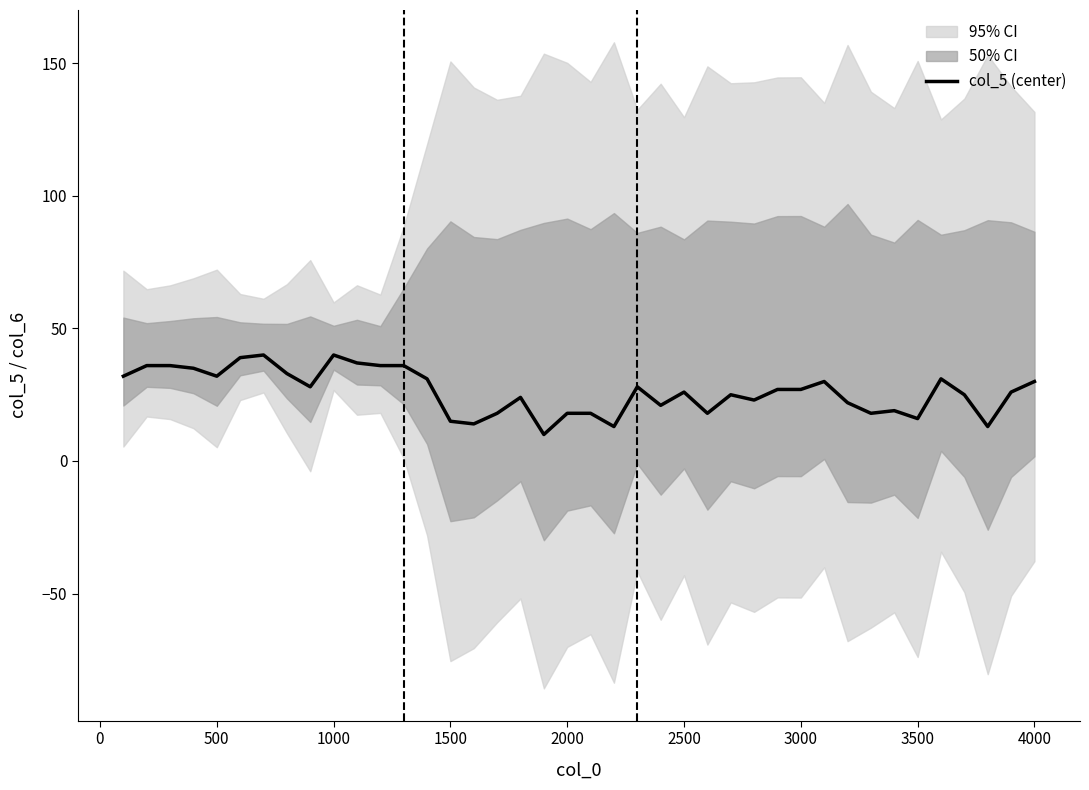

True or false: col_5 (center) has a value of 16 at 4000.

False